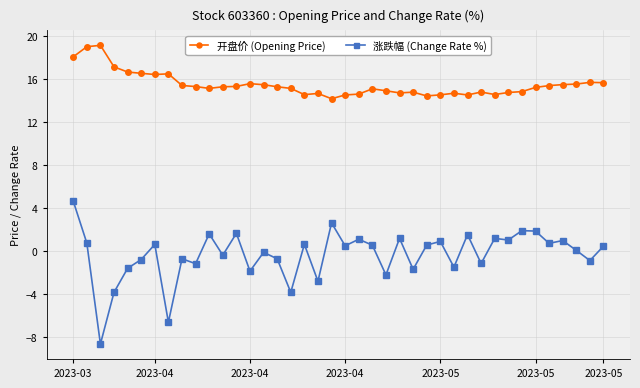

Rank the series by their average value, from lowest to highest.

涨跌幅 (Change Rate %), 开盘价 (Opening Price)